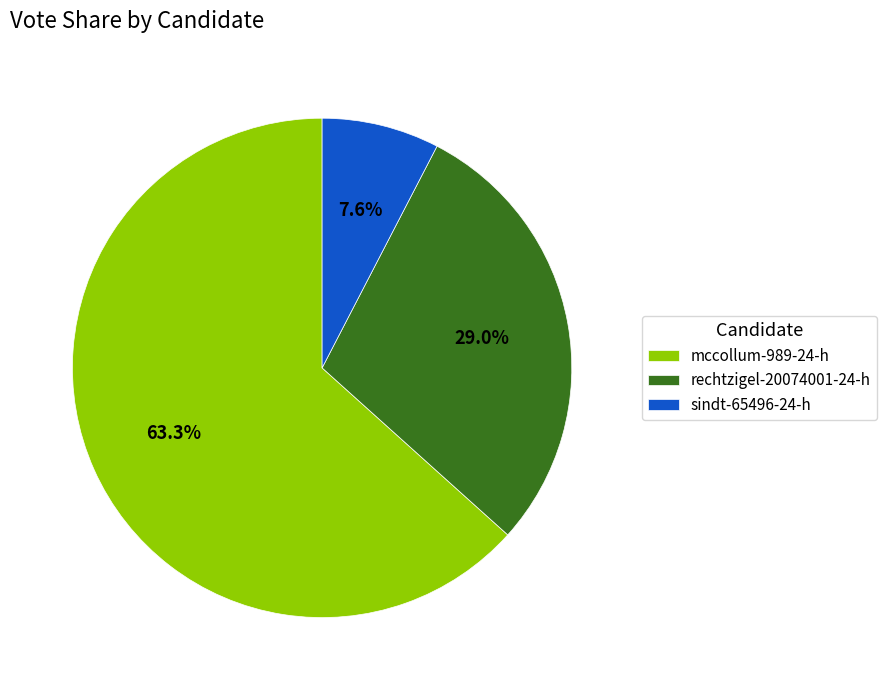

To the nearest percent, what is the average slice percentage?

33%